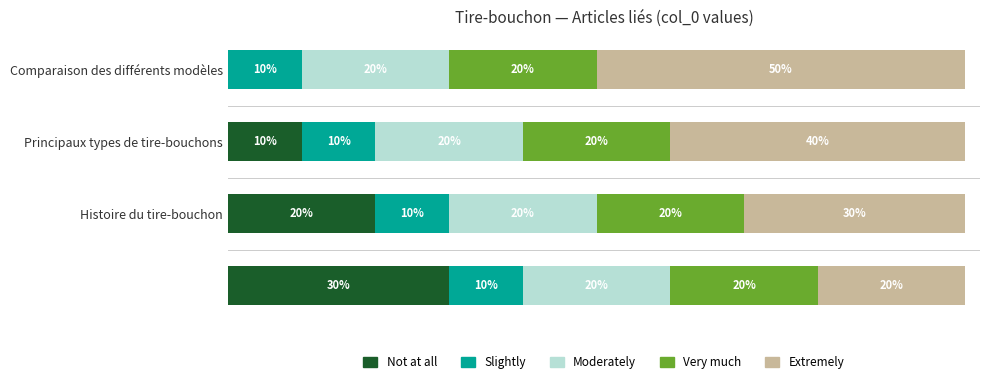

What are all the series names shown in the legend?

Not at all, Slightly, Moderately, Very much, Extremely